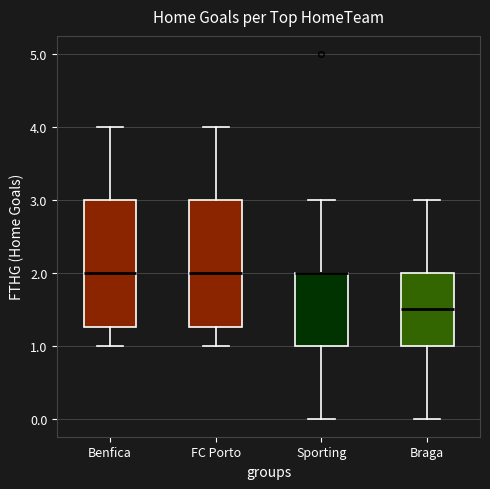

Reading left to right, read every box against the y-axis: the position of its median line, the range the box covers, and the ends of its whiskers. The values are not printed on the chart, so give them approximately, as read against the axis.

Benfica: median 2.0, box 1.3 to 3.0, whiskers 1.0 to 4.0
FC Porto: median 2.0, box 1.3 to 3.0, whiskers 1.0 to 4.0
Sporting: median 2.0 (drawn on the box's upper edge), box 1.0 to 2.0, whiskers 0.0 to 3.0
Braga: median 1.5, box 1.0 to 2.0, whiskers 0.0 to 3.0